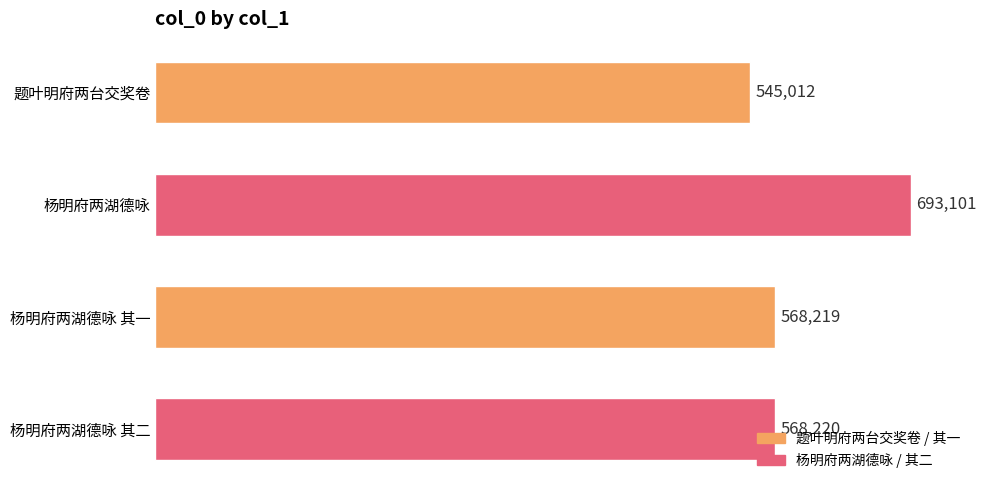

How many data points are less than 568220?

2